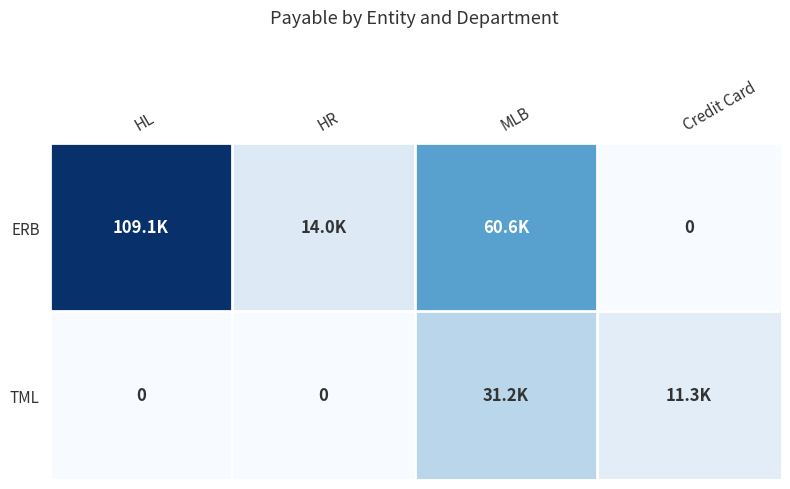

Rank the series at HR from lowest to highest value.

TML, ERB